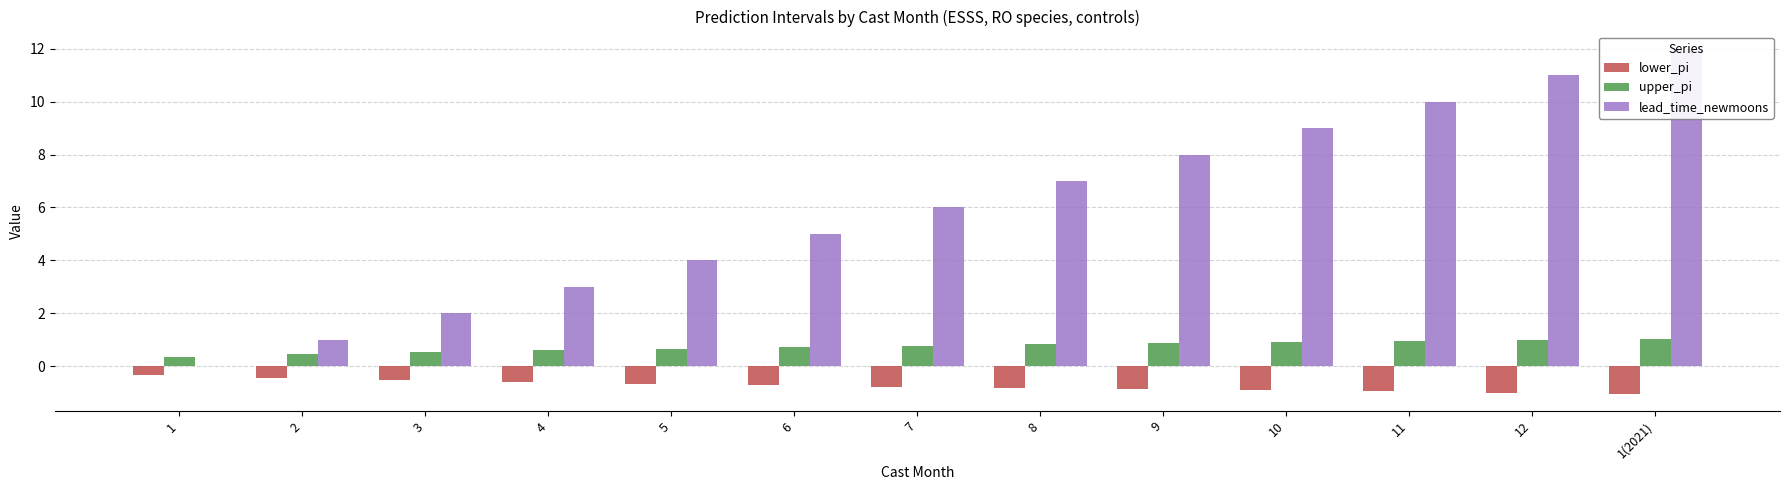

List the series in order of their overall mean, lowest first.

lower_pi, upper_pi, lead_time_newmoons